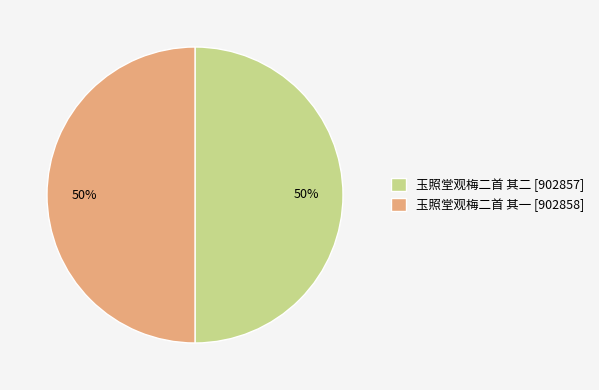

True or false: 玉照堂观梅二首 其一 accounts for 50% of the total.

True